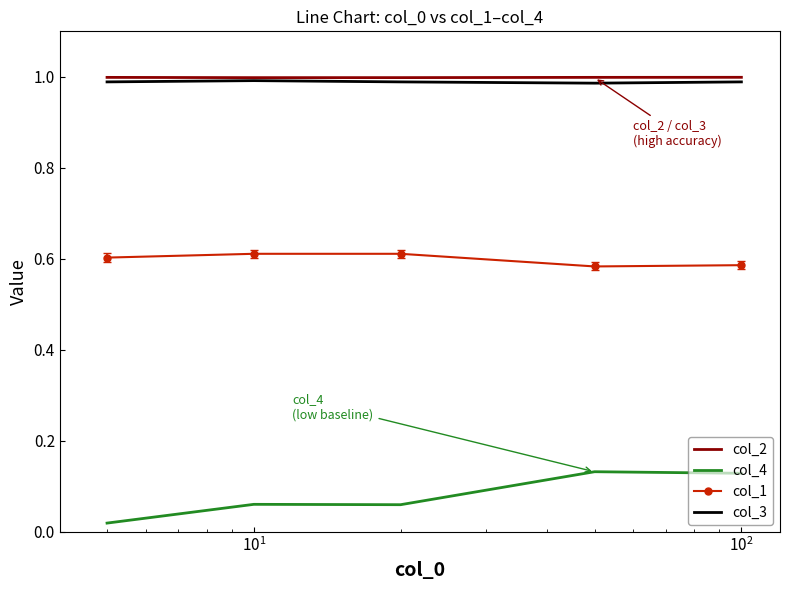

True or false: col_3 and col_1 cross at least once.

False